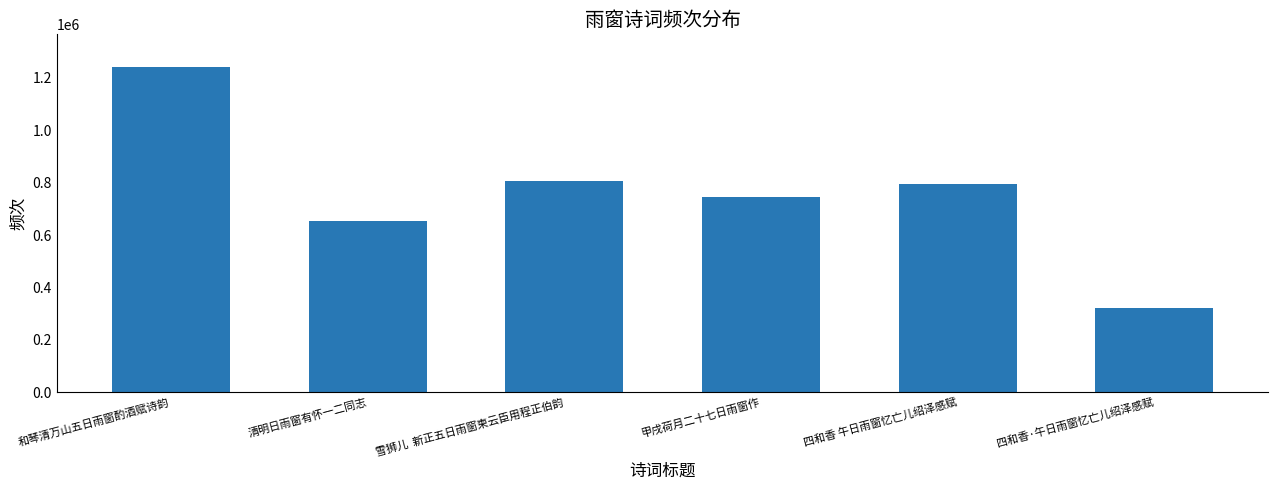

What value does the data have at 和琴清万山五日雨窗酌酒赋诗韵, to the nearest 100?

1242000